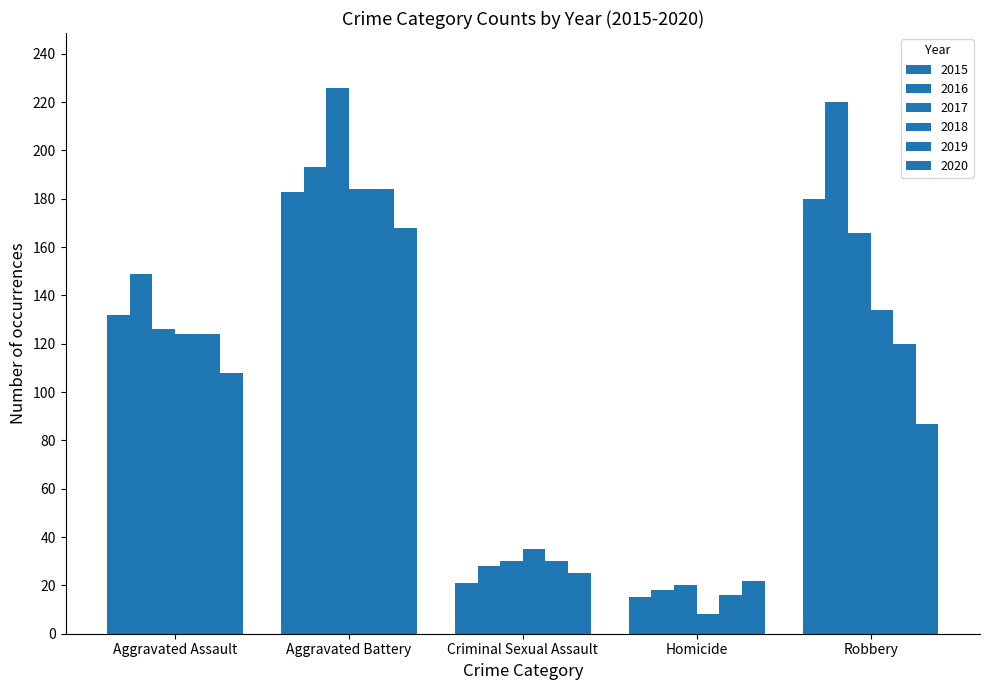

What is the label of the 2nd bar from the left?

Aggravated Battery